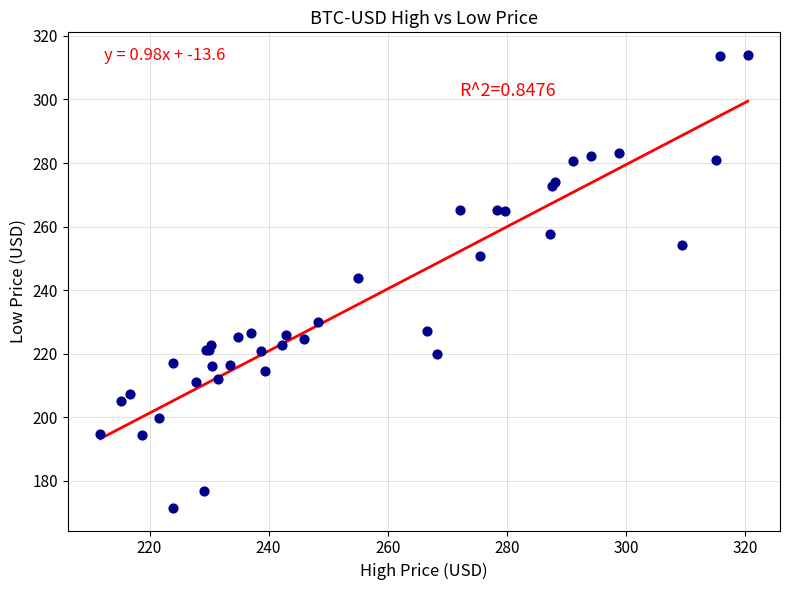

What Y value in the scatter plot is closest to 242?

243.9